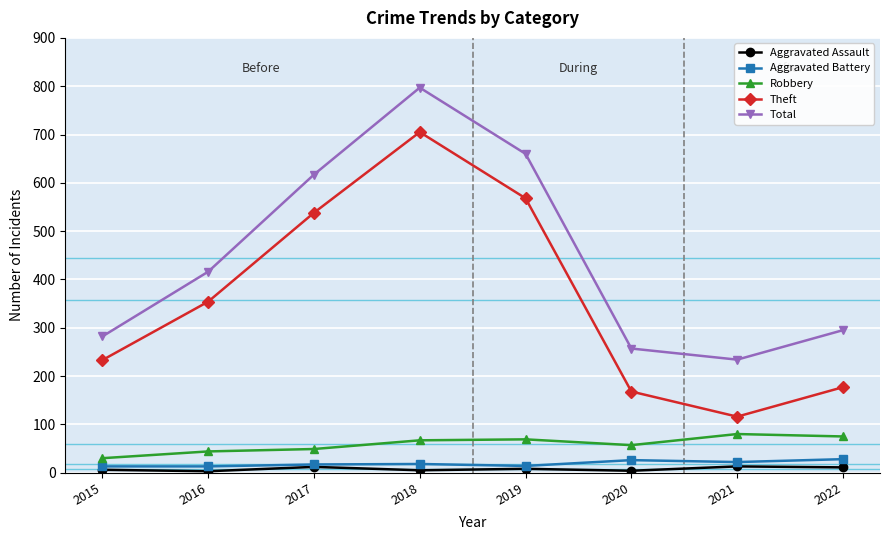

What are all the series names shown in the legend?

Aggravated Assault, Aggravated Battery, Robbery, Theft, Total